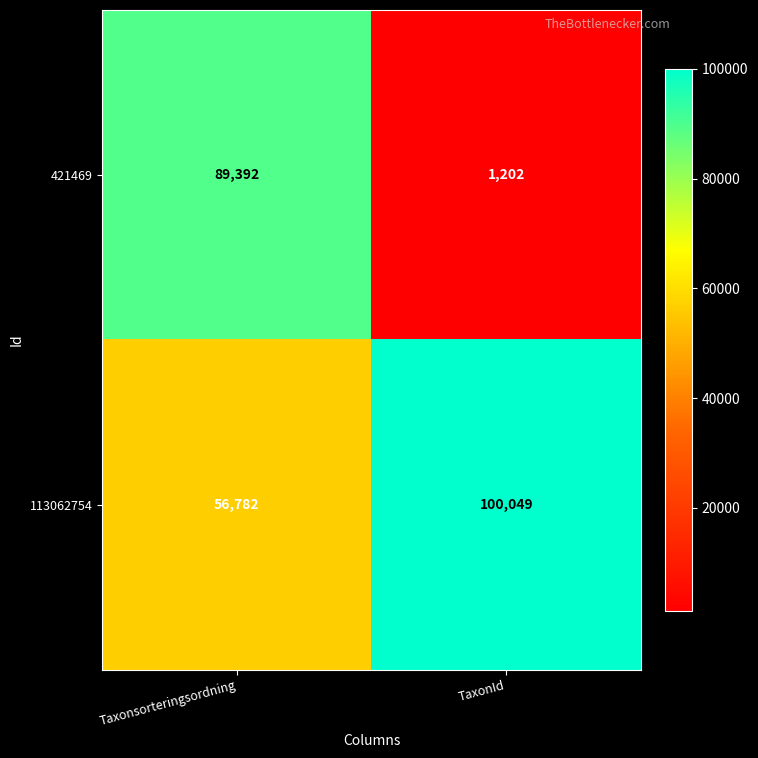

What is the difference between the 113062754 values at Taxonsorteringsordning and TaxonId?

43267